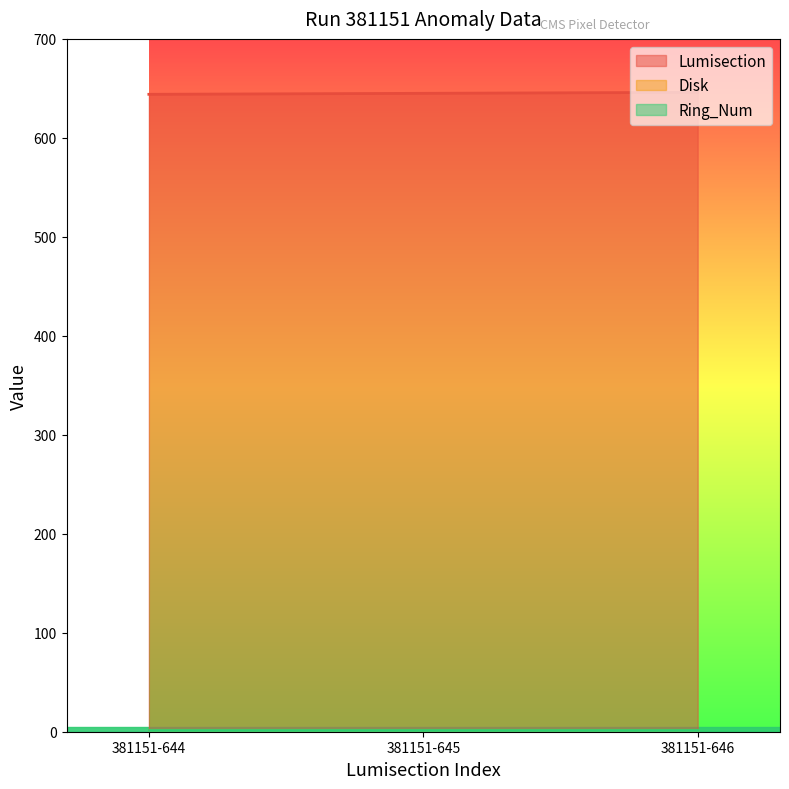

What is the sum of the Disk values at 381151-645 and 381151-644?

4